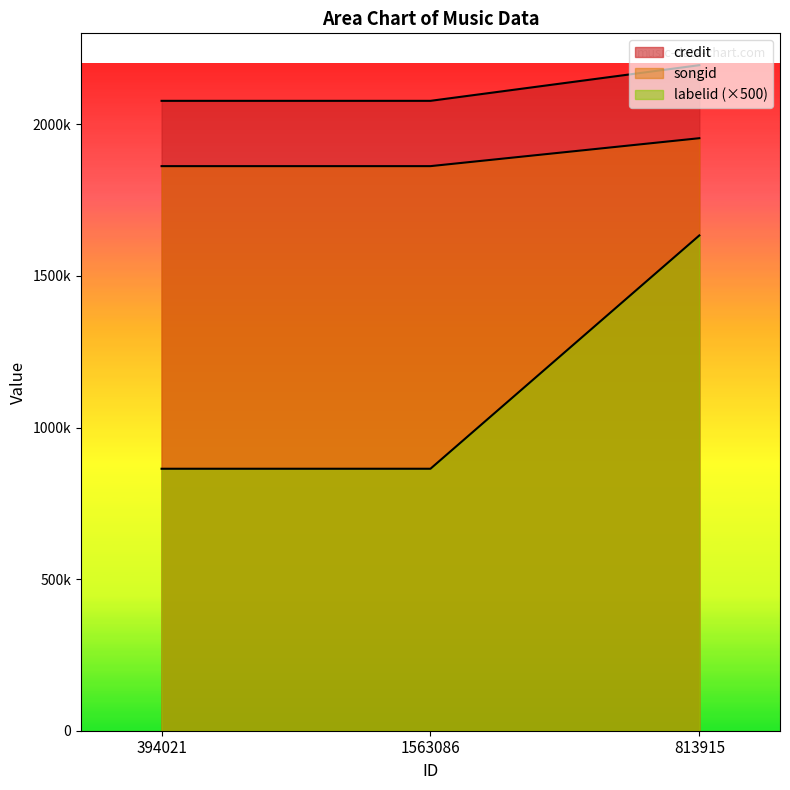

The labelid series shows 1633500 at 813915. True or false?

True